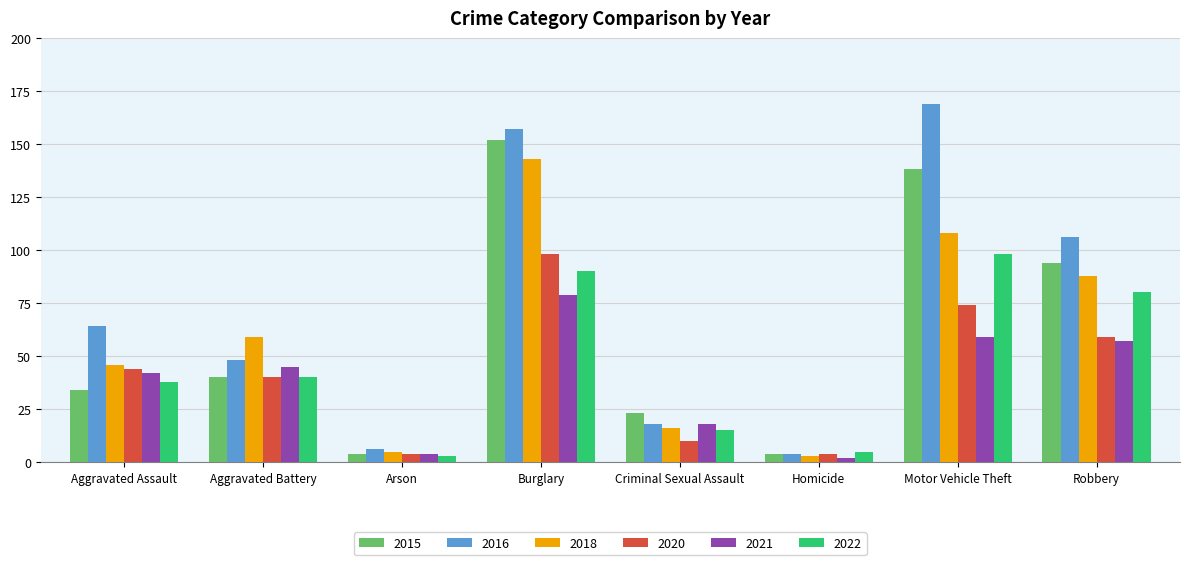

What is the maximum value for 2016?

169